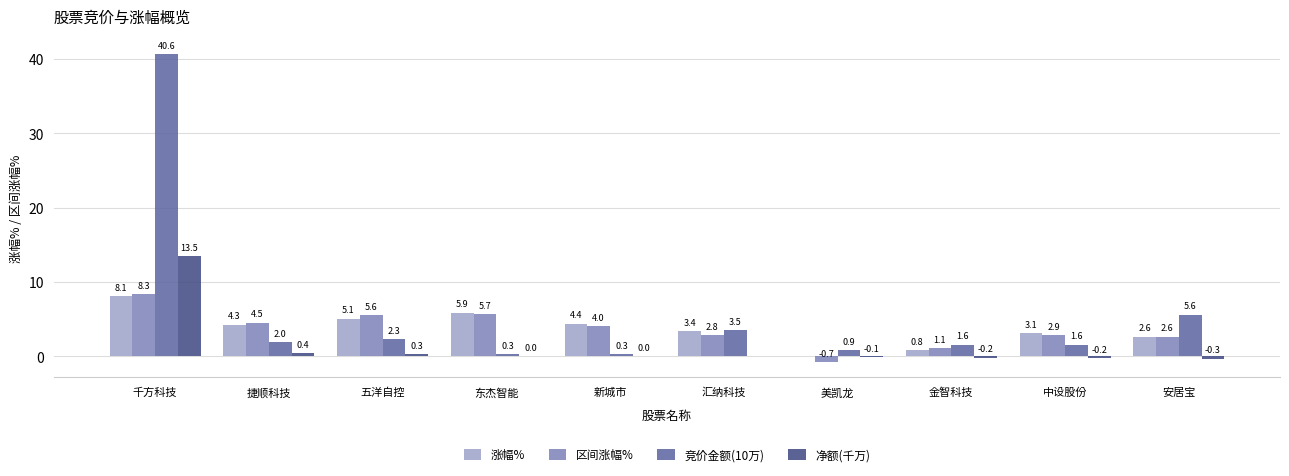

At which label does 竞价金额(10万) first exceed 1?

千方科技